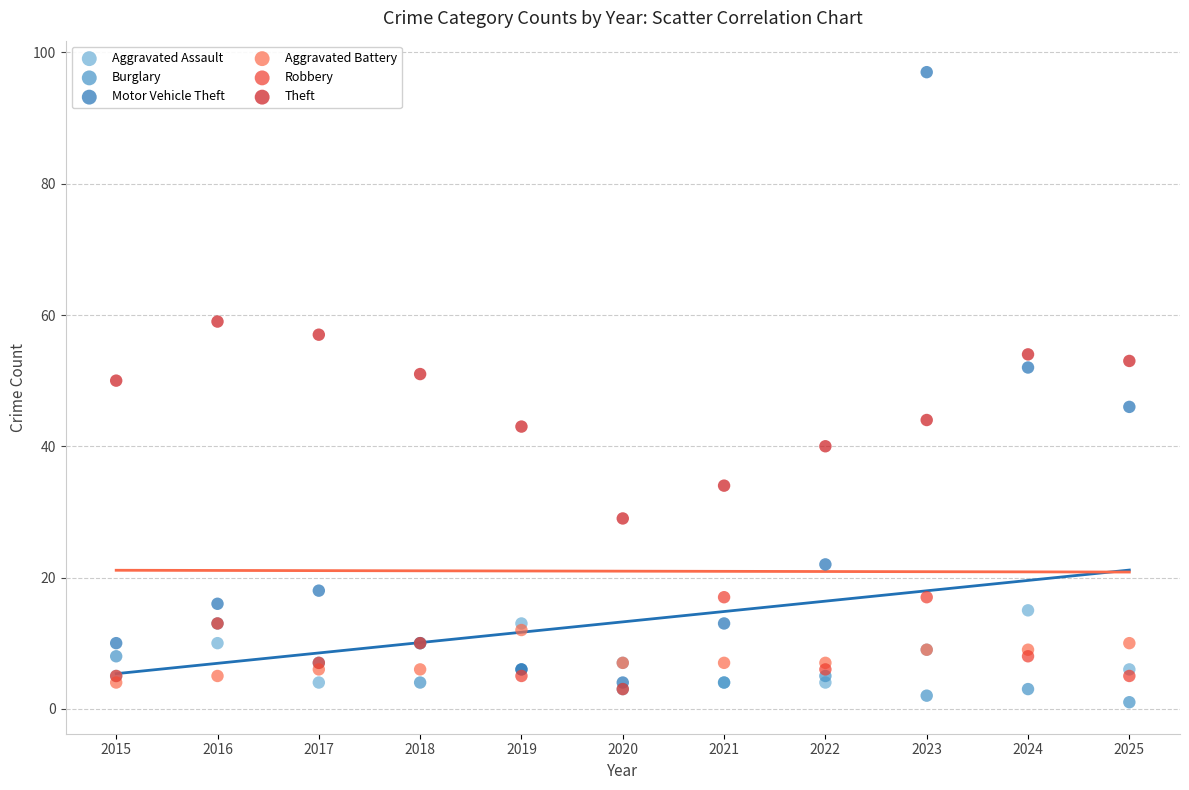

What are all the series names shown in the legend?

Aggravated Assault, Burglary, Motor Vehicle Theft, Aggravated Battery, Robbery, Theft